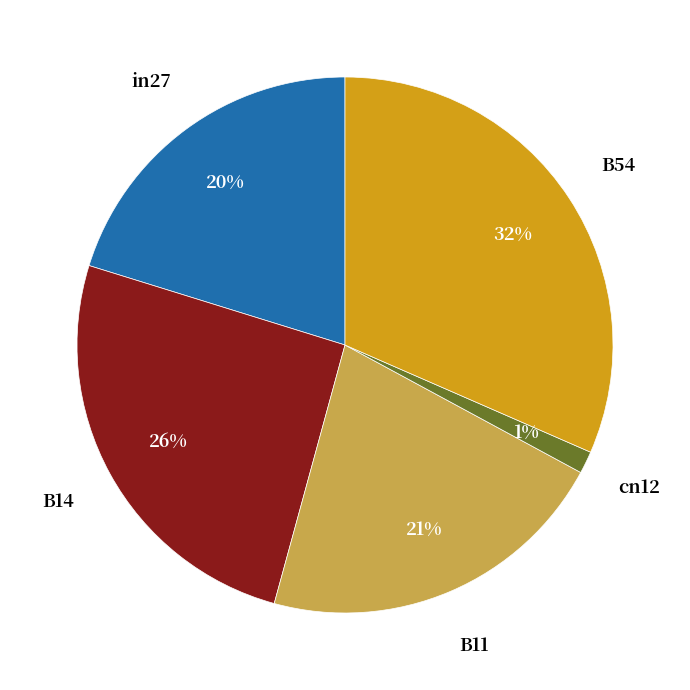

To the nearest percent, what is the average slice percentage?

20%